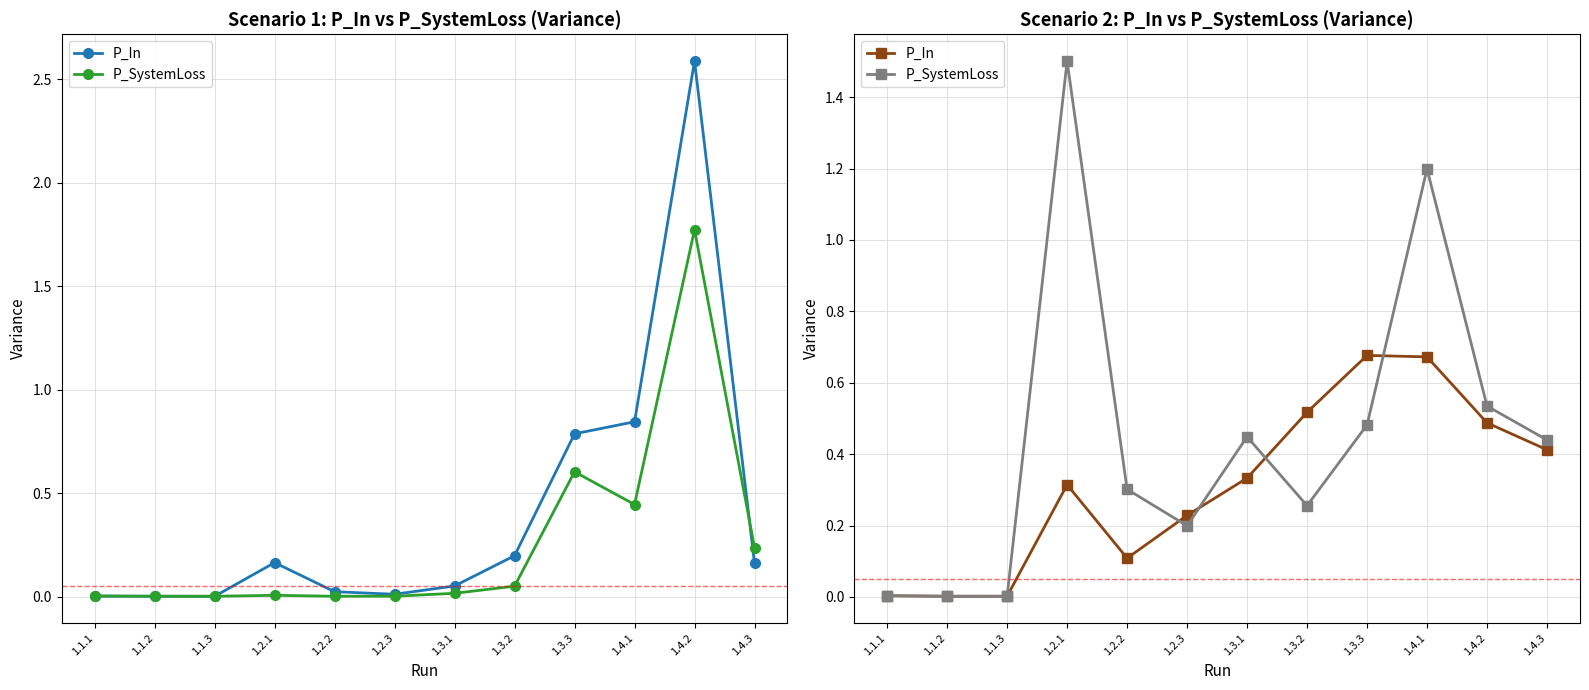

How many lines are shown in the chart?

2